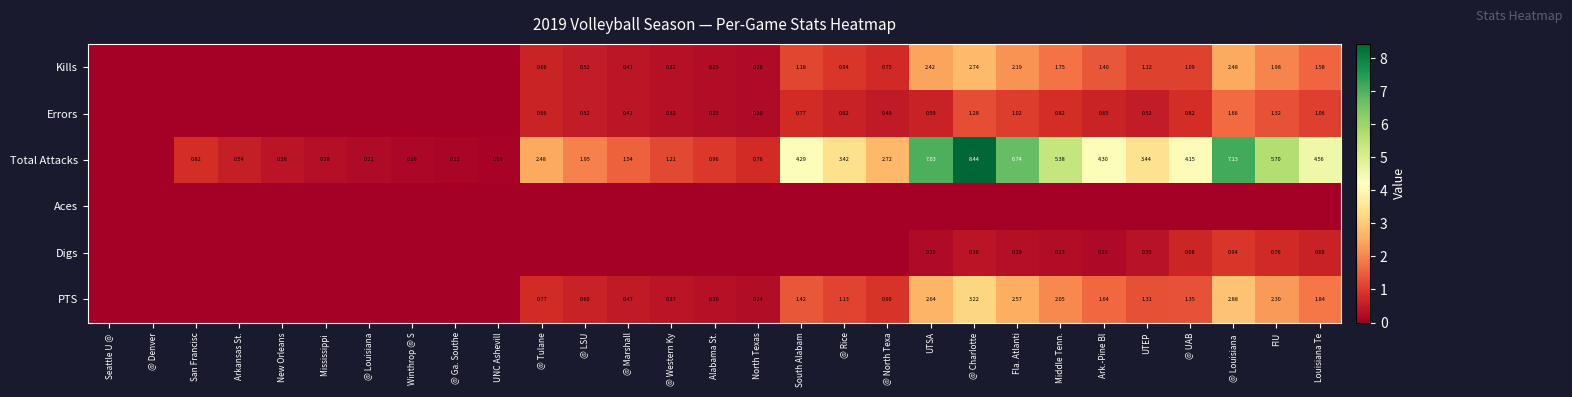

Is the value of Errors at Fla. Atlanti greater than the value of PTS at @ UAB?

No